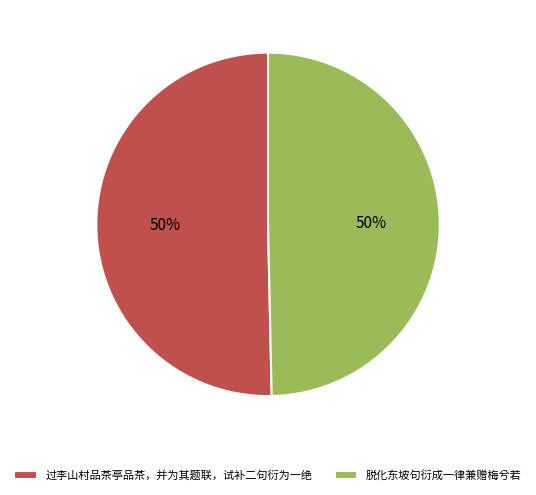

Approximately how many times larger is the value at 脱化东坡句衍成一律兼赠梅兮若 compared to 过李山村品茶亭品茶，并为其题联，试补二句衍为一绝?

1.0